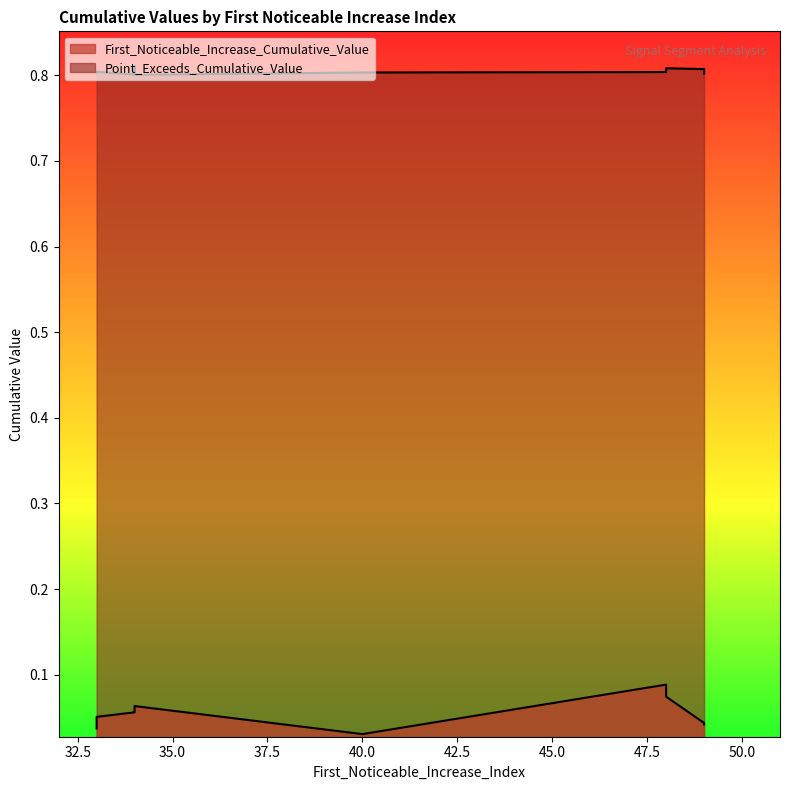

What is the total value across all series at 33?

0.8